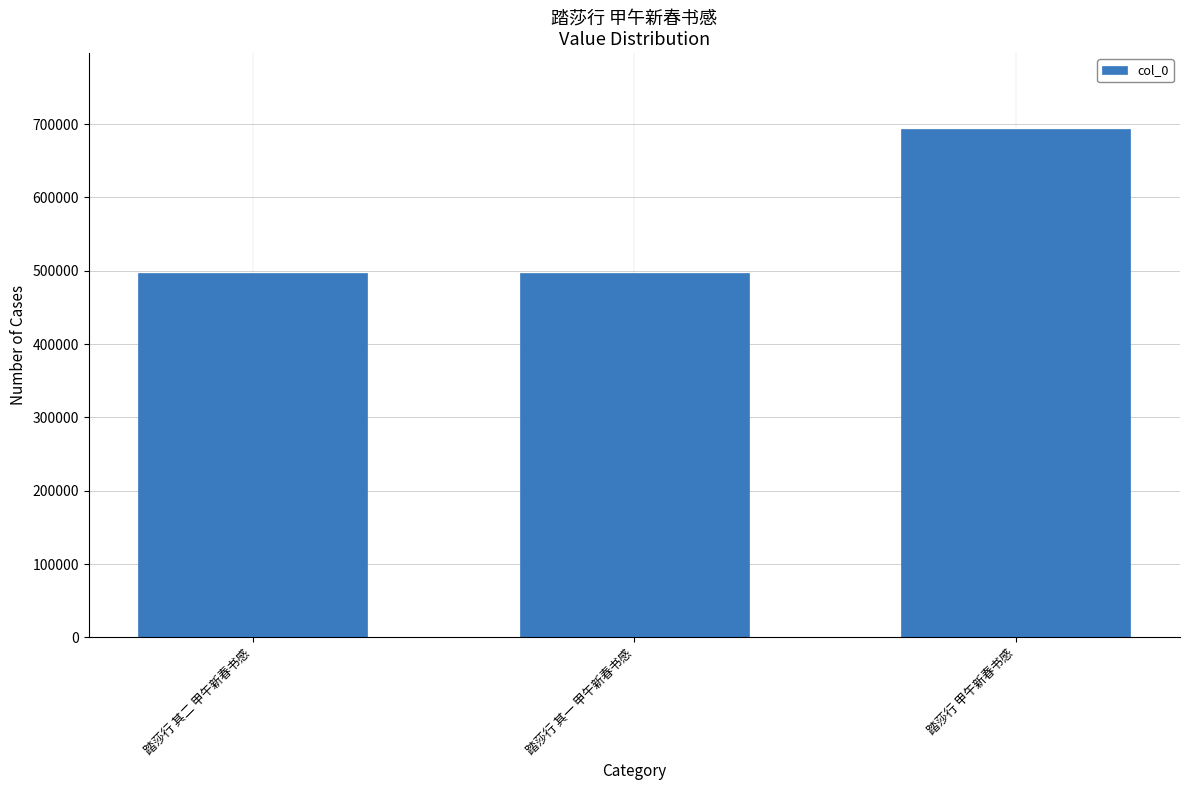

What is the label of the 1st bar from the left?

踏莎行 其二 甲午新春书感